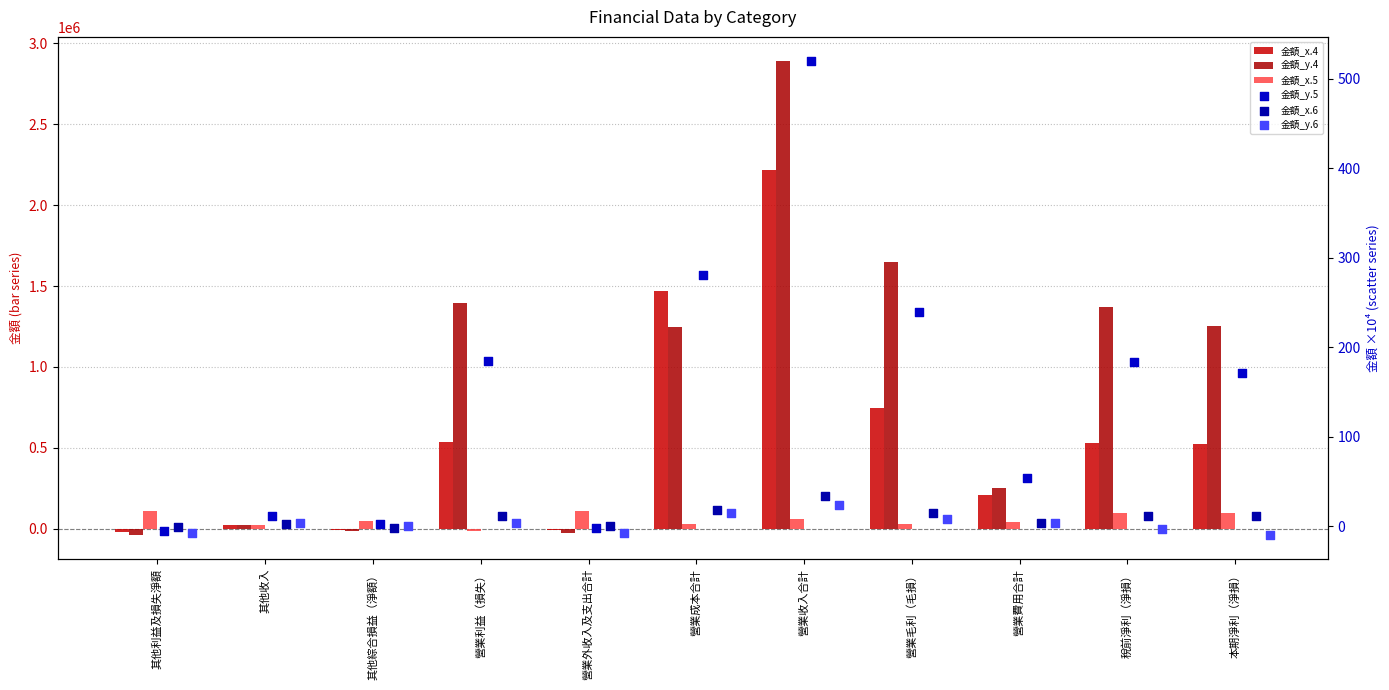

Which series contains the lowest Y value?

金額_y.4